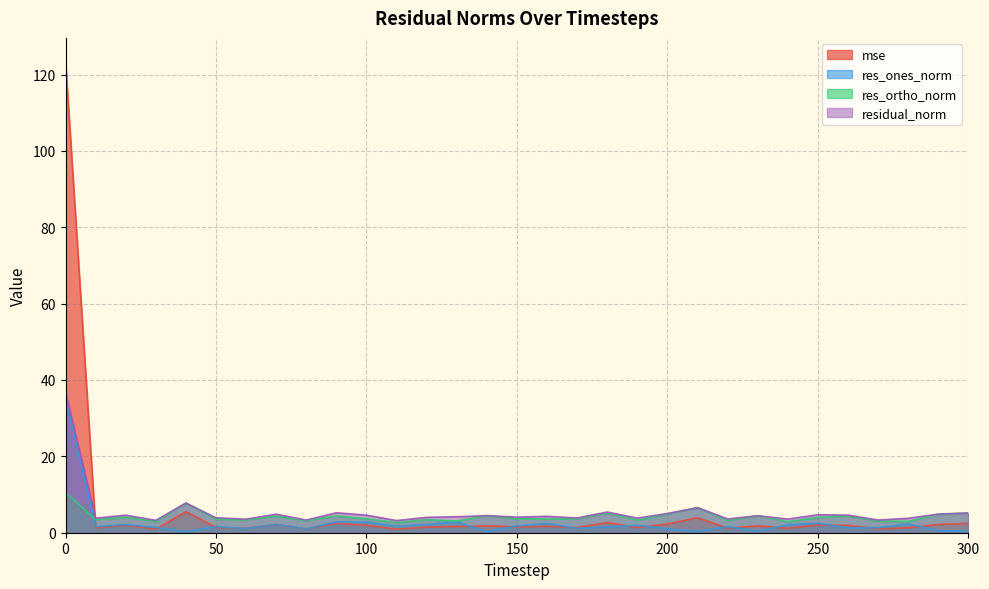

How many values in the res_ones_norm series are below 1?

7